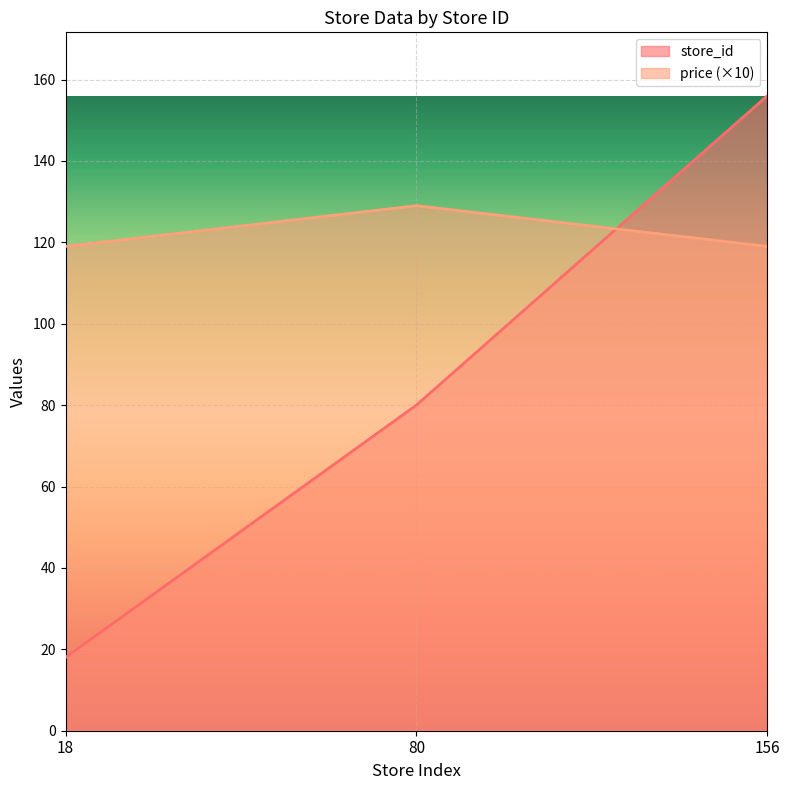

How many price values are between 119 and 129?

3